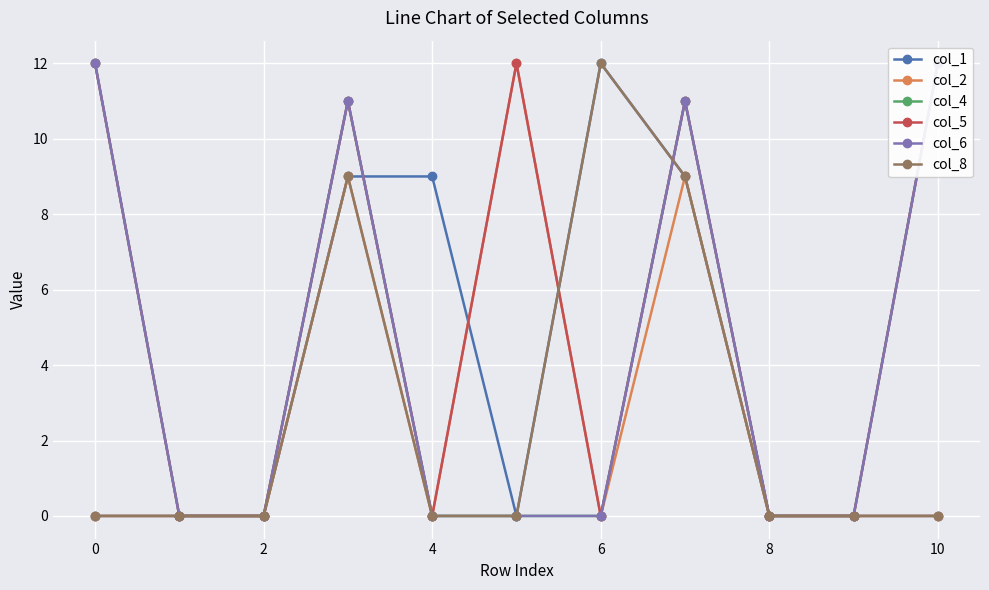

How many positive values does the col_4 series have?

4